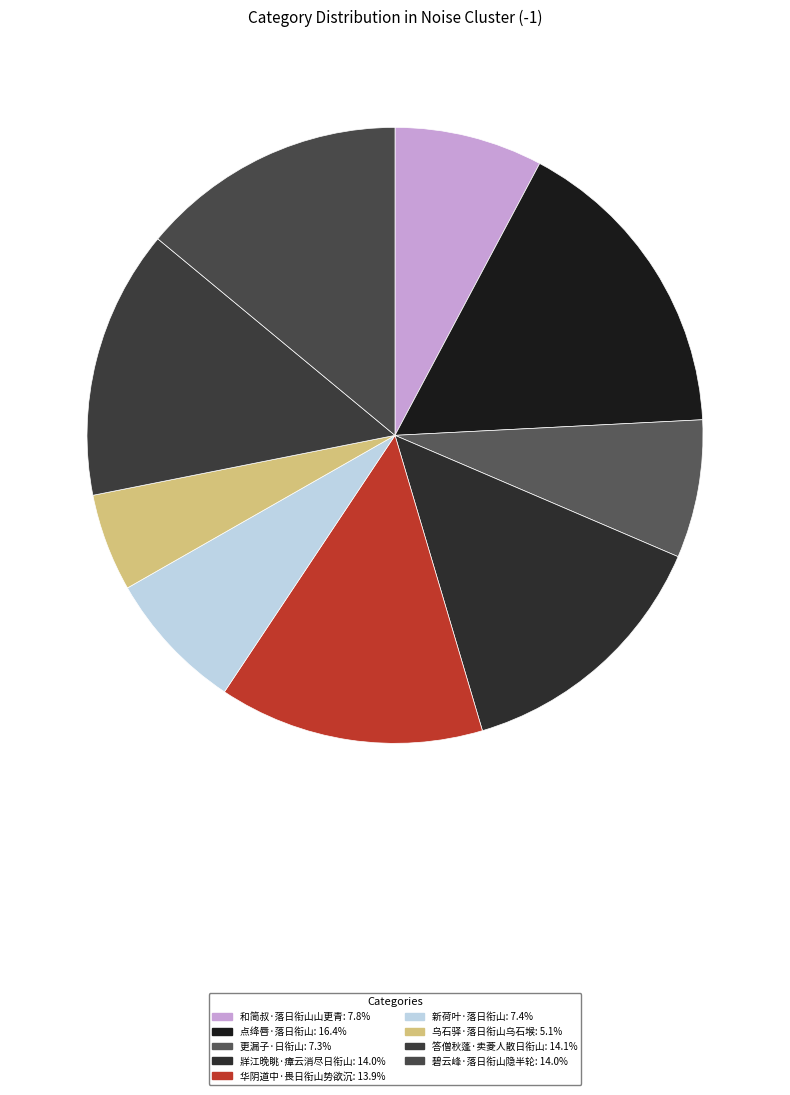

How many slices are in this pie chart?

9